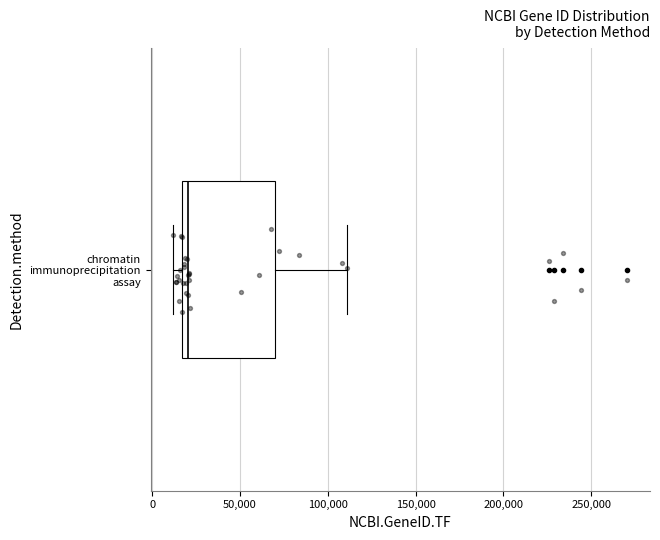

Transcribe this box plot: give where the median line is, the range the box spans, and where the two whiskers end, as read against the x-axis. The values are not printed on the chart, so give them approximately, as read against the axis.

median 20000, box 15000 to 70000, whiskers 10000 to 110000